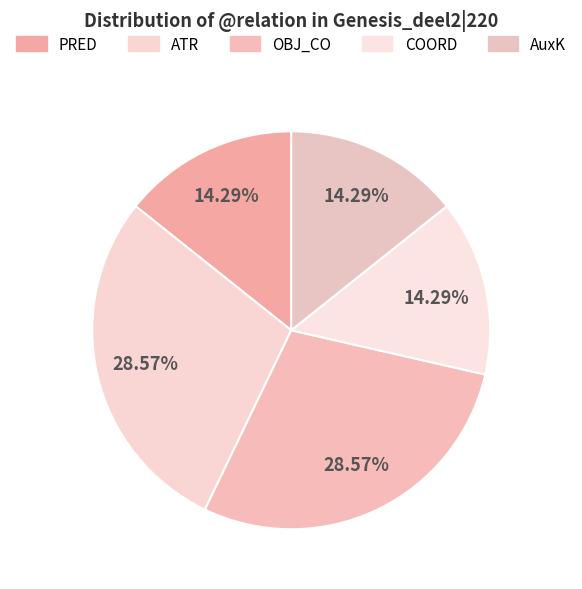

Count the number of slices in the pie.

5